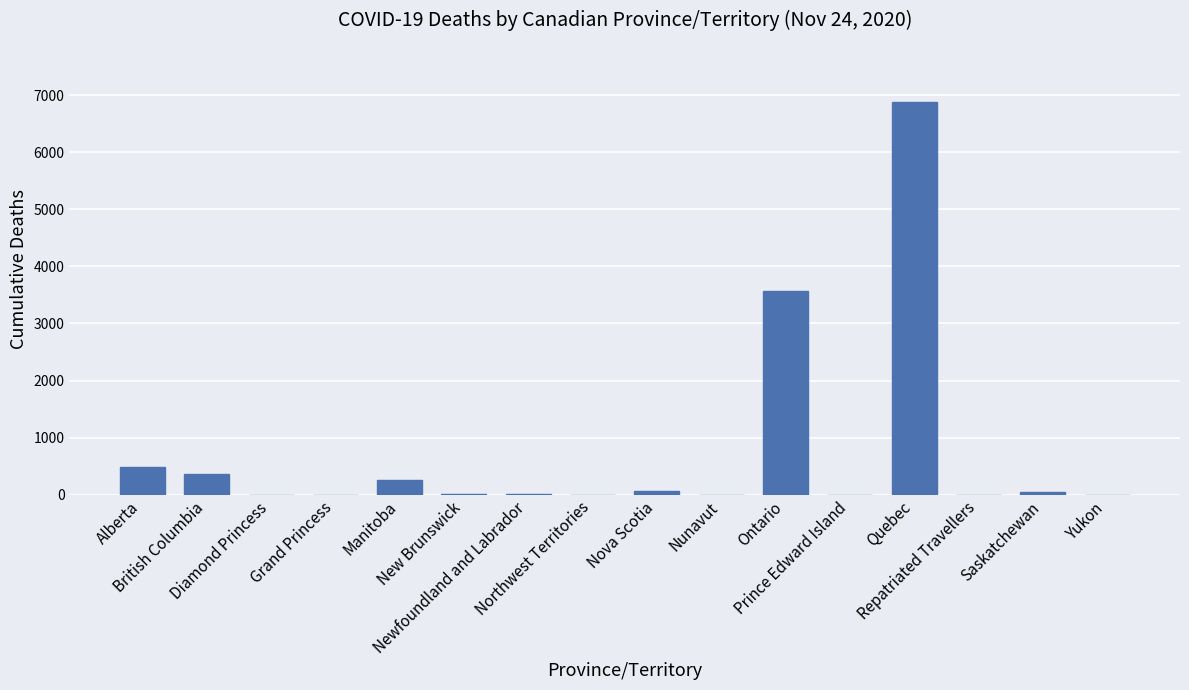

Are the bars grouped side by side (vs. stacked)?

No